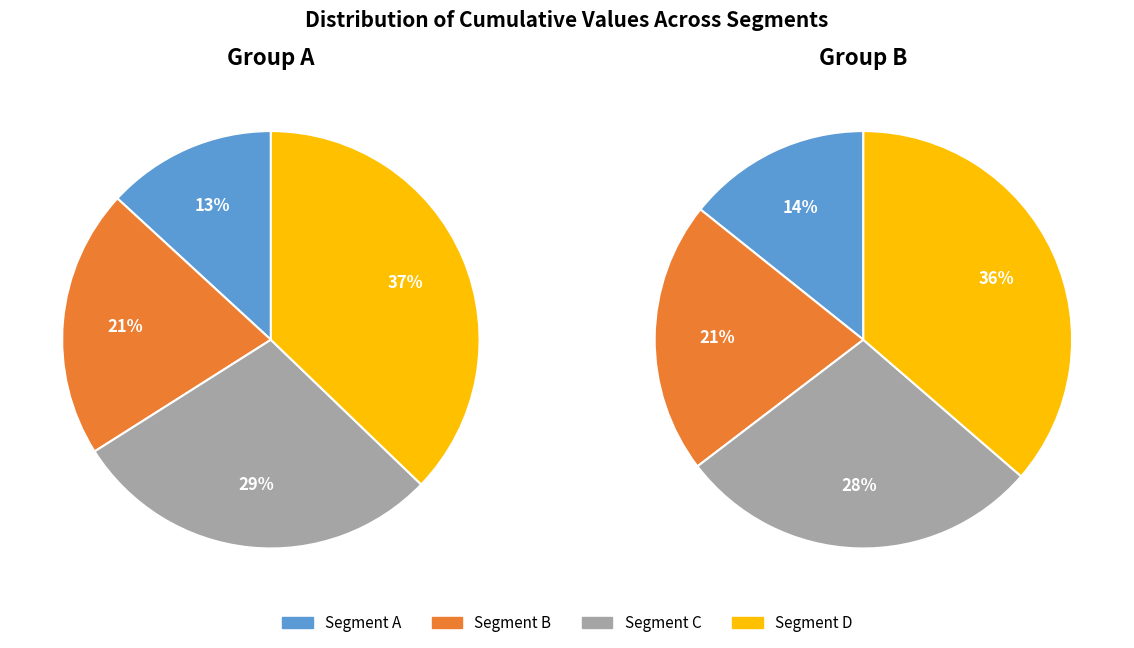

The 2400 slice represents 15% of the pie. True or false?

False